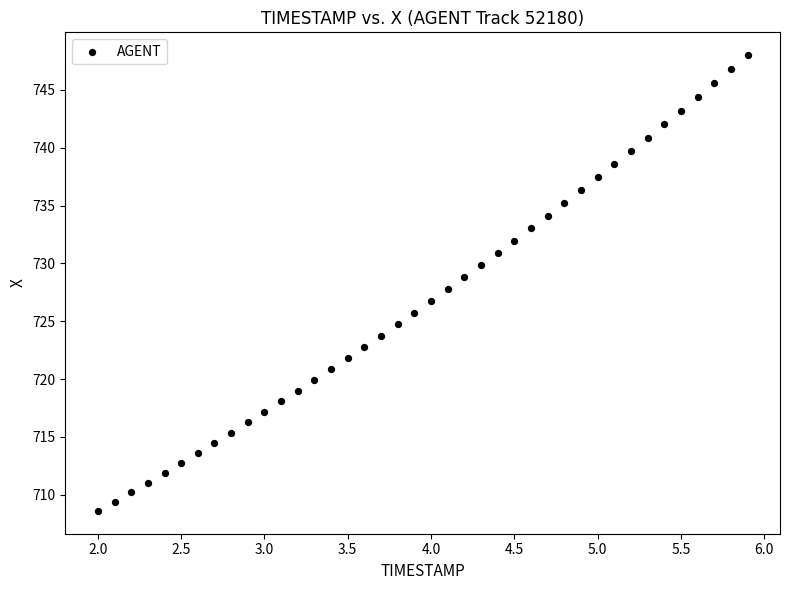

What is the range of Y values (max minus min)?

39.4